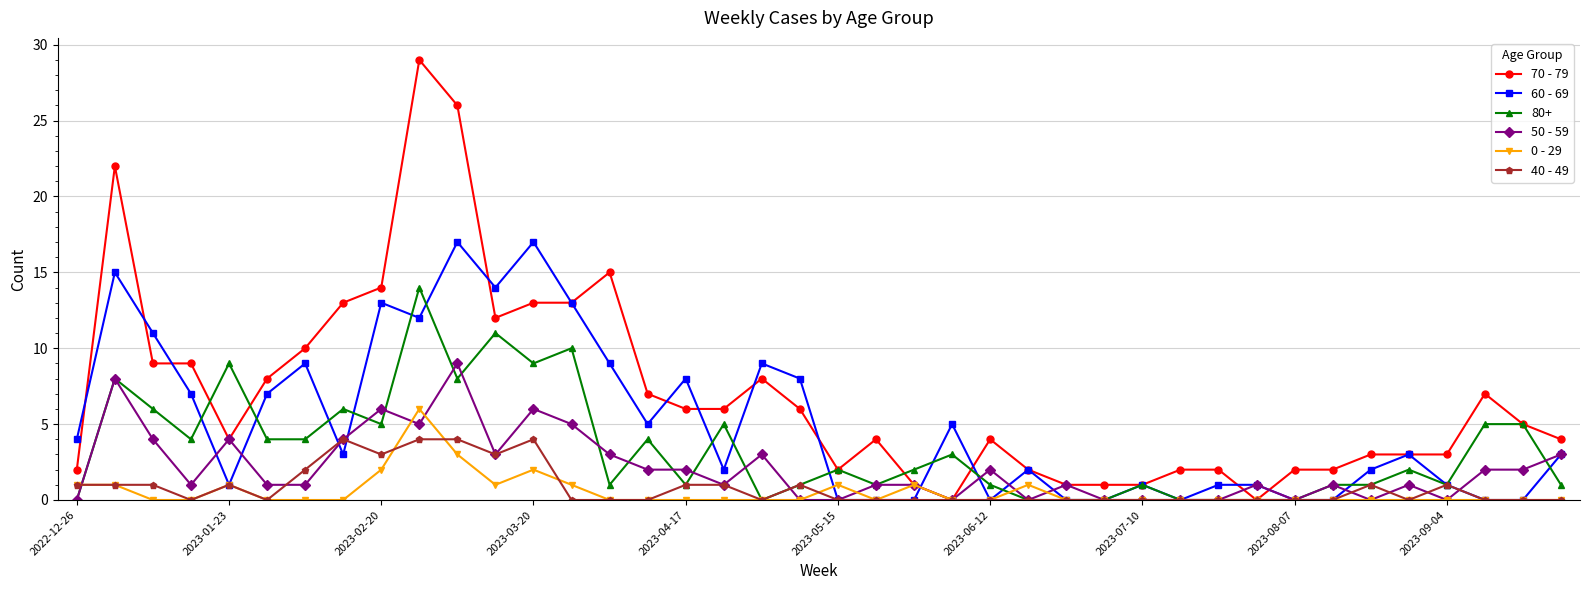

What is the maximum value shown in the chart?

29